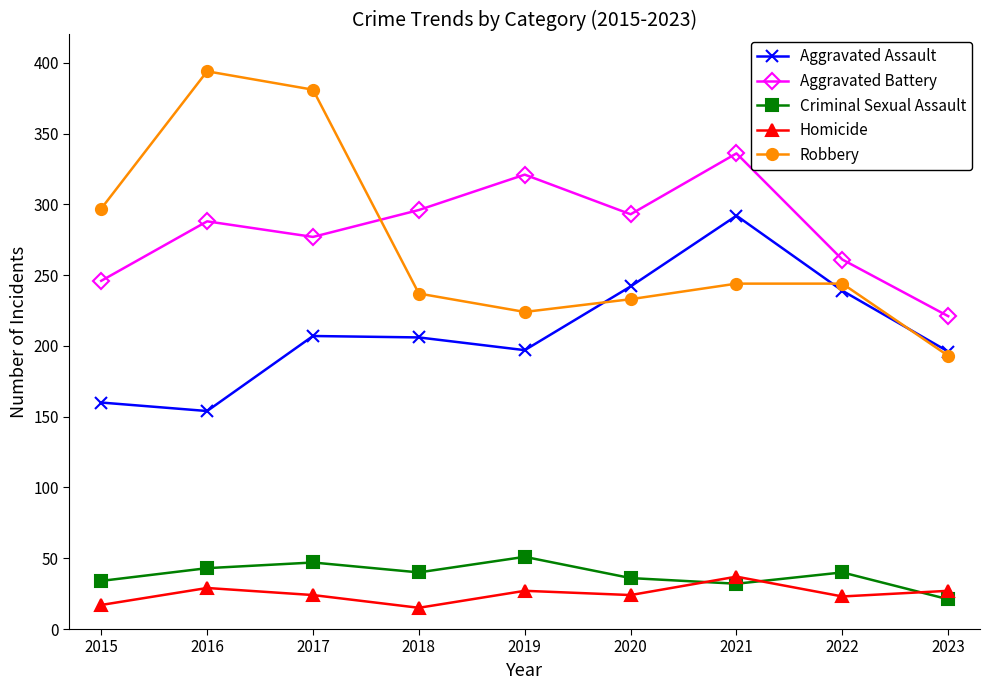

Does the chart have visible grid lines?

No